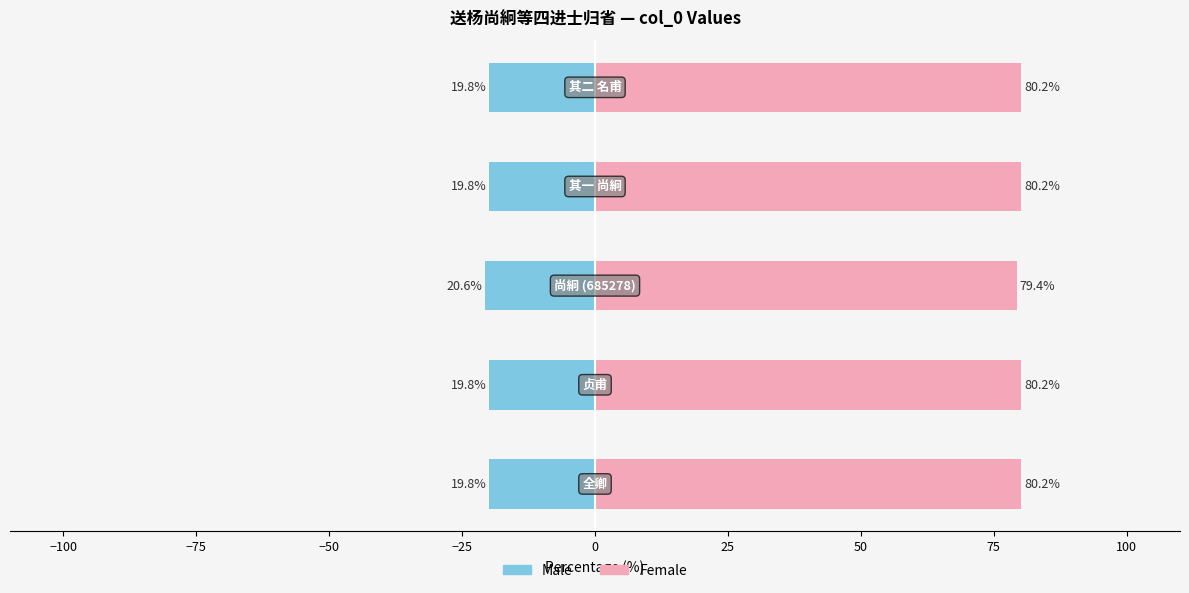

Rank the series by their average value, from lowest to highest.

Male, Female